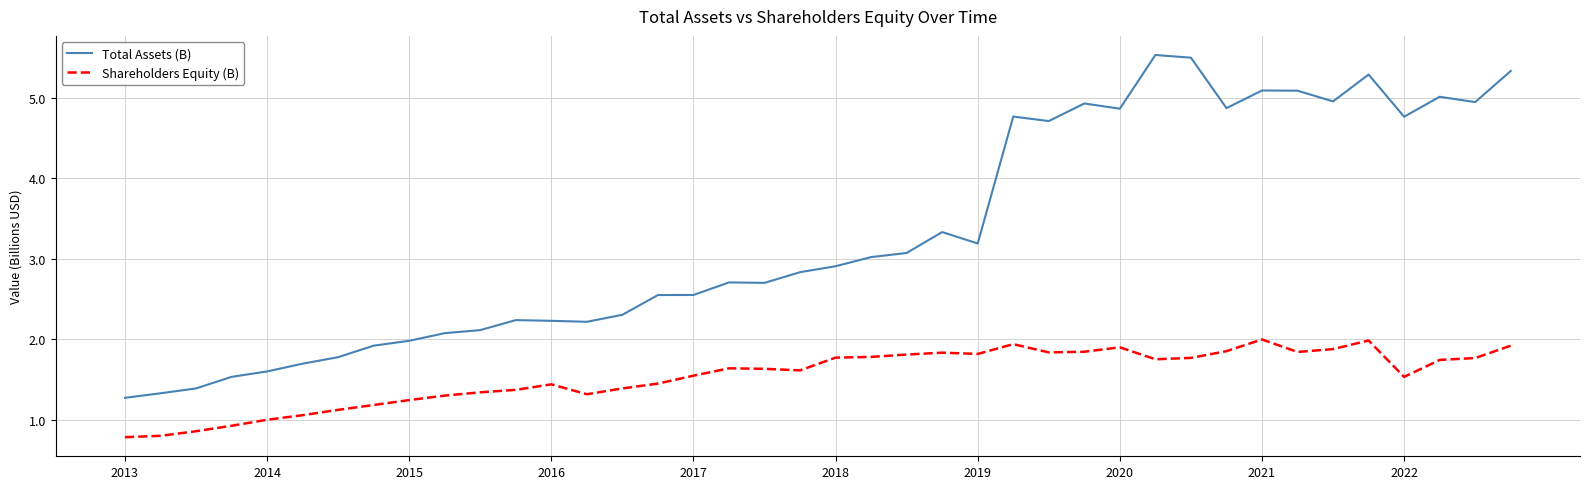

What is the maximum value shown in the chart?

5.5